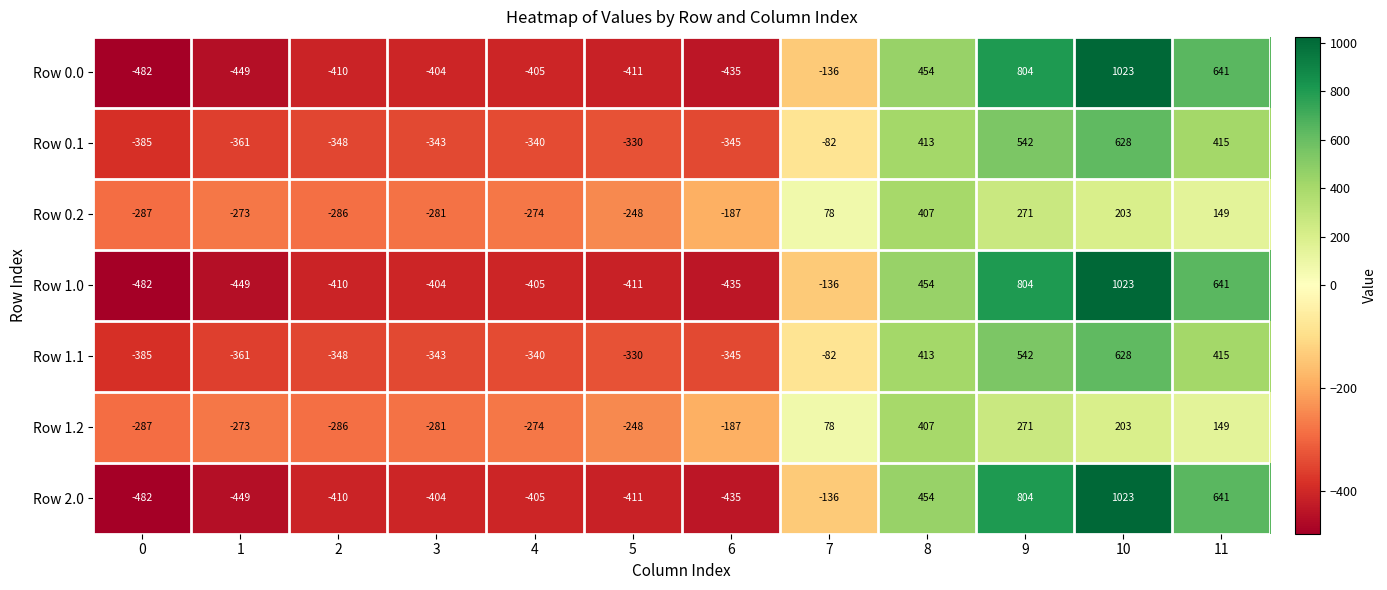

At which category does the chart reach its peak across all series?

10